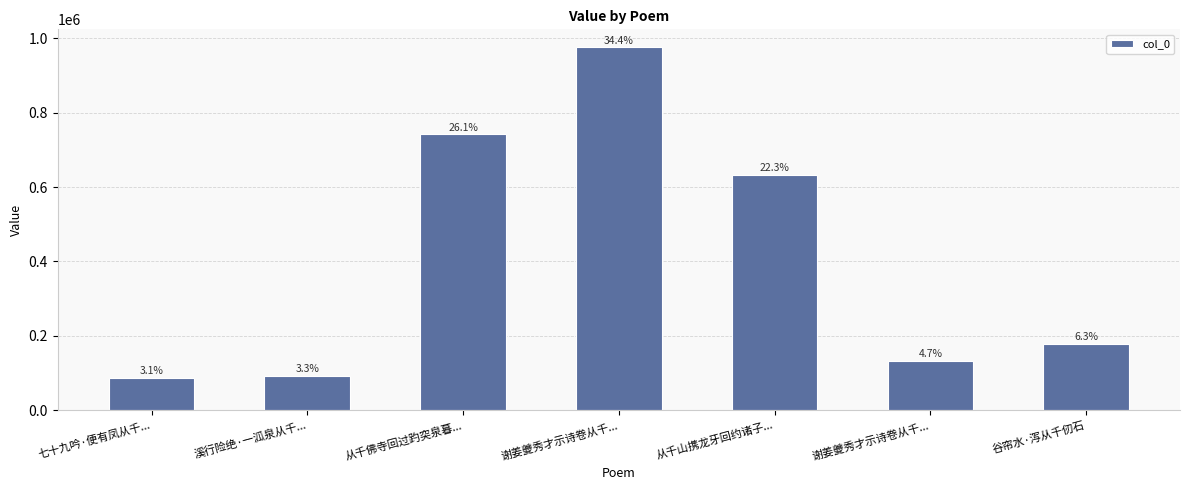

What is the ratio of the value at 谢姜夔秀才示诗卷从千... to the value at 溪行险绝·一泒泉从千...?

10.5